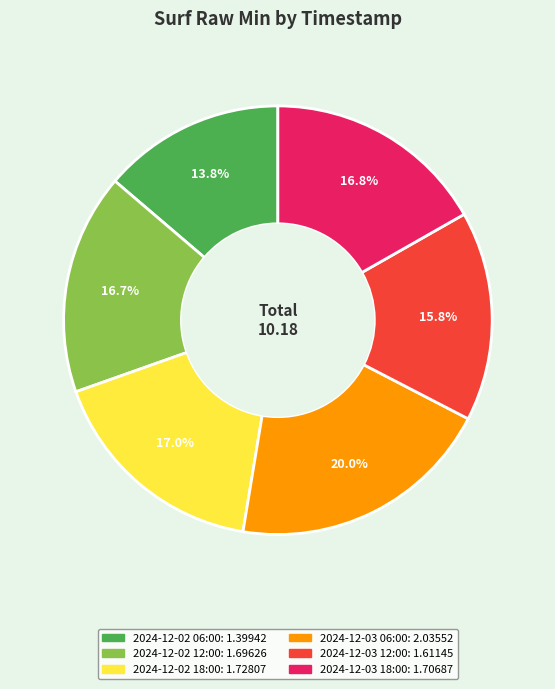

Is it true that 2024-12-03 06:00 is 20% of the pie?

True